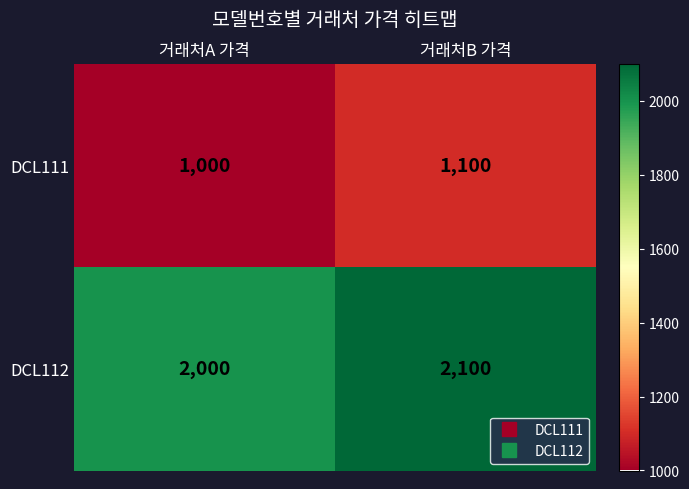

List the series in order of their peak value, highest first.

DCL112, DCL111